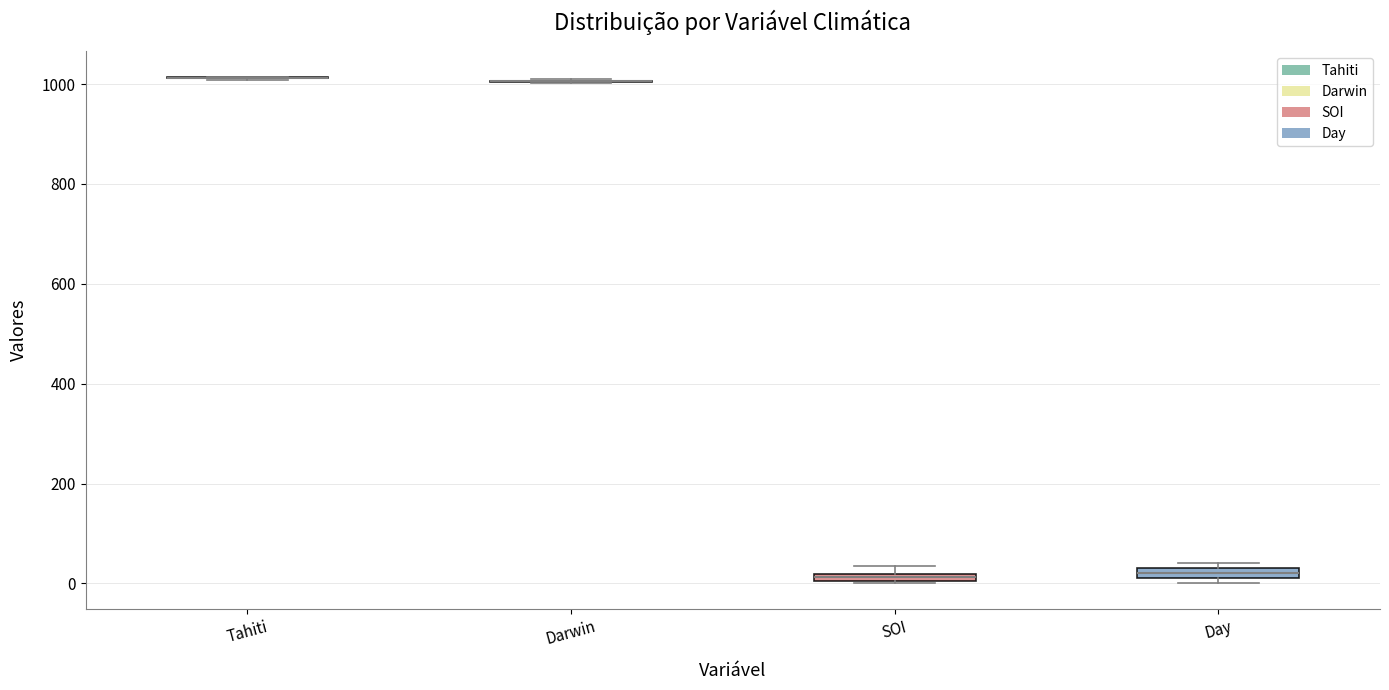

Where is the upper edge of the box for Day on the y-axis? The values are not printed on the chart, so give them approximately, as read against the axis.

40